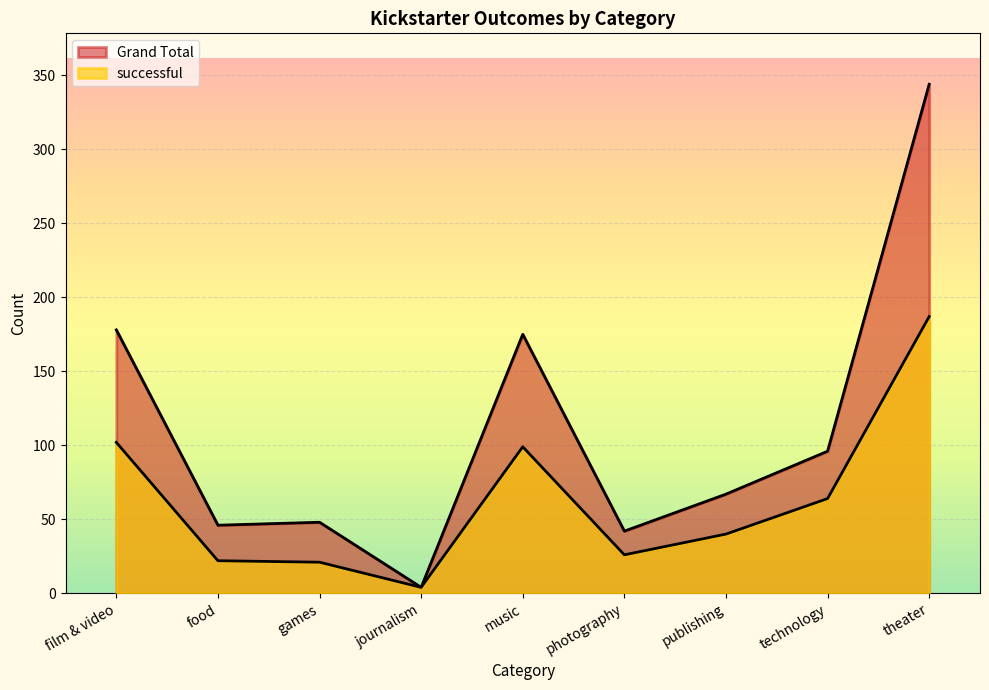

How many lines are shown in the chart?

2